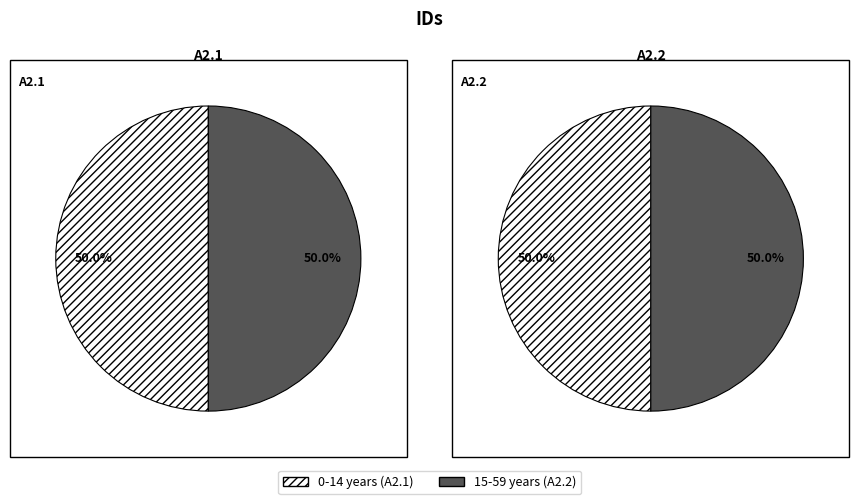

To the nearest percent, what percentage of the pie is A2.2?

100%